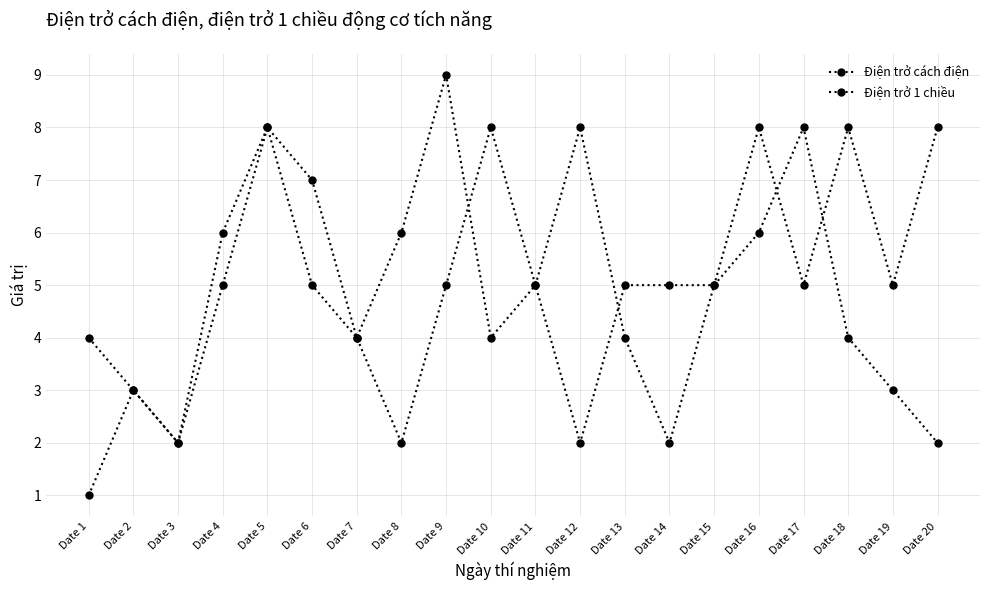

Does the chart have visible grid lines?

Yes